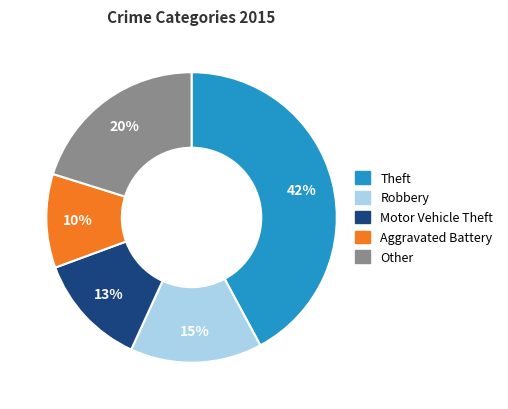

To the nearest percent, what is the difference between the largest and smallest slice percentages?

32%